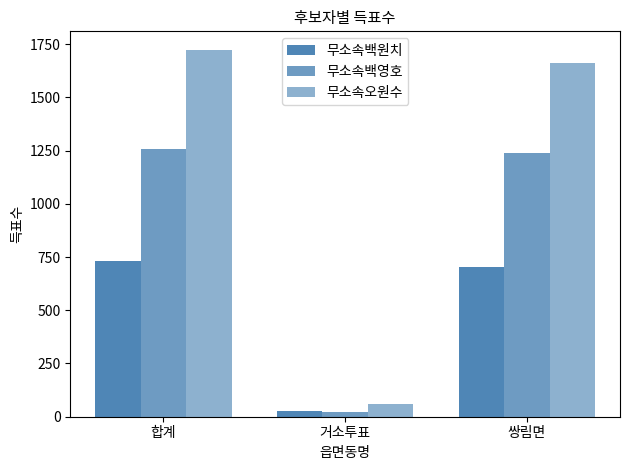

Which series has the largest total across all categories?

무소속오원수